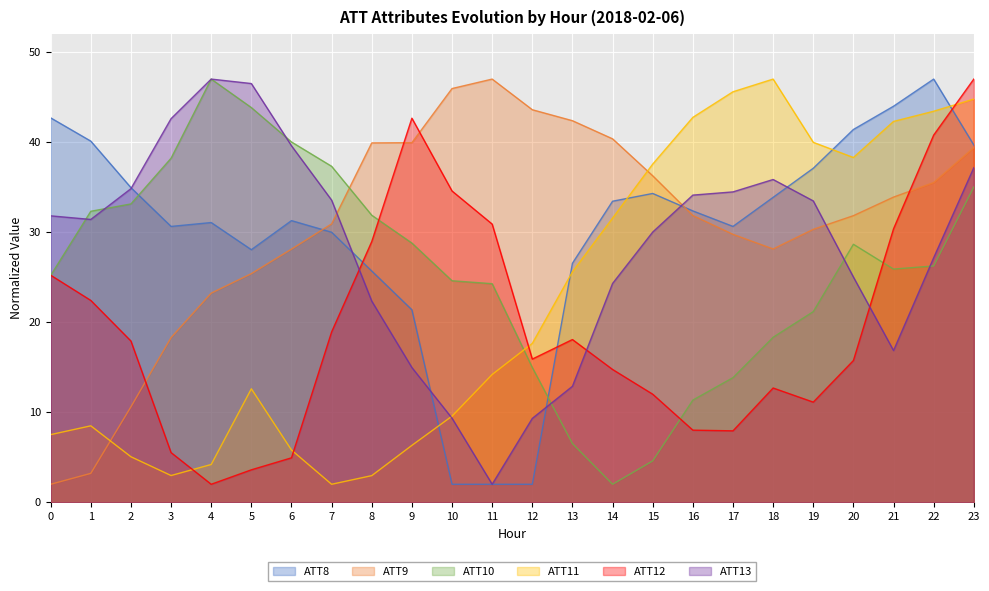

Rank the series at 4 from lowest to highest value.

ATT12, ATT11, ATT9, ATT8, ATT10, ATT13